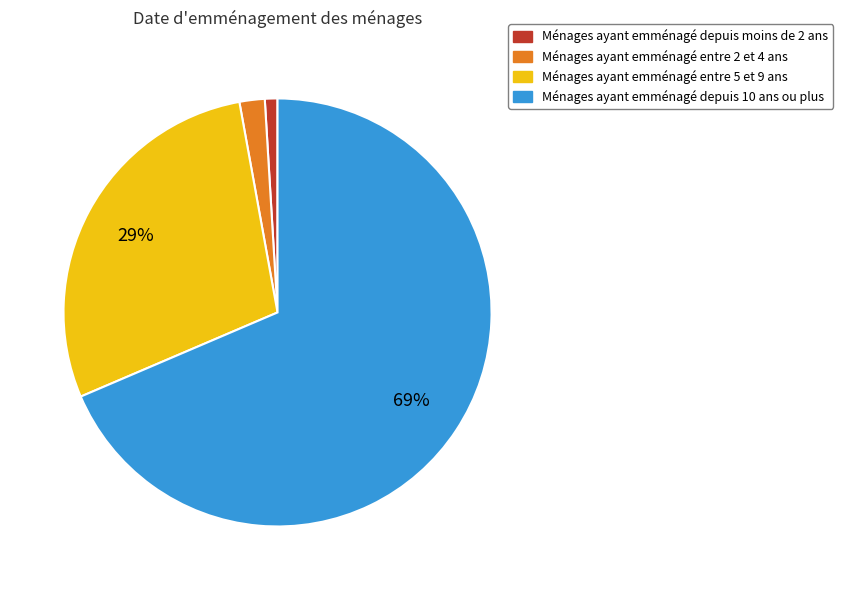

Is there a majority slice in this chart?

Yes